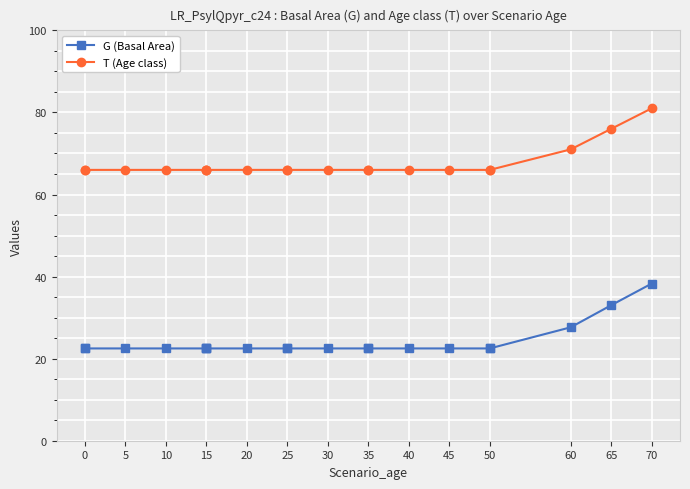

Which series has the largest total across all categories?

T (Age class)